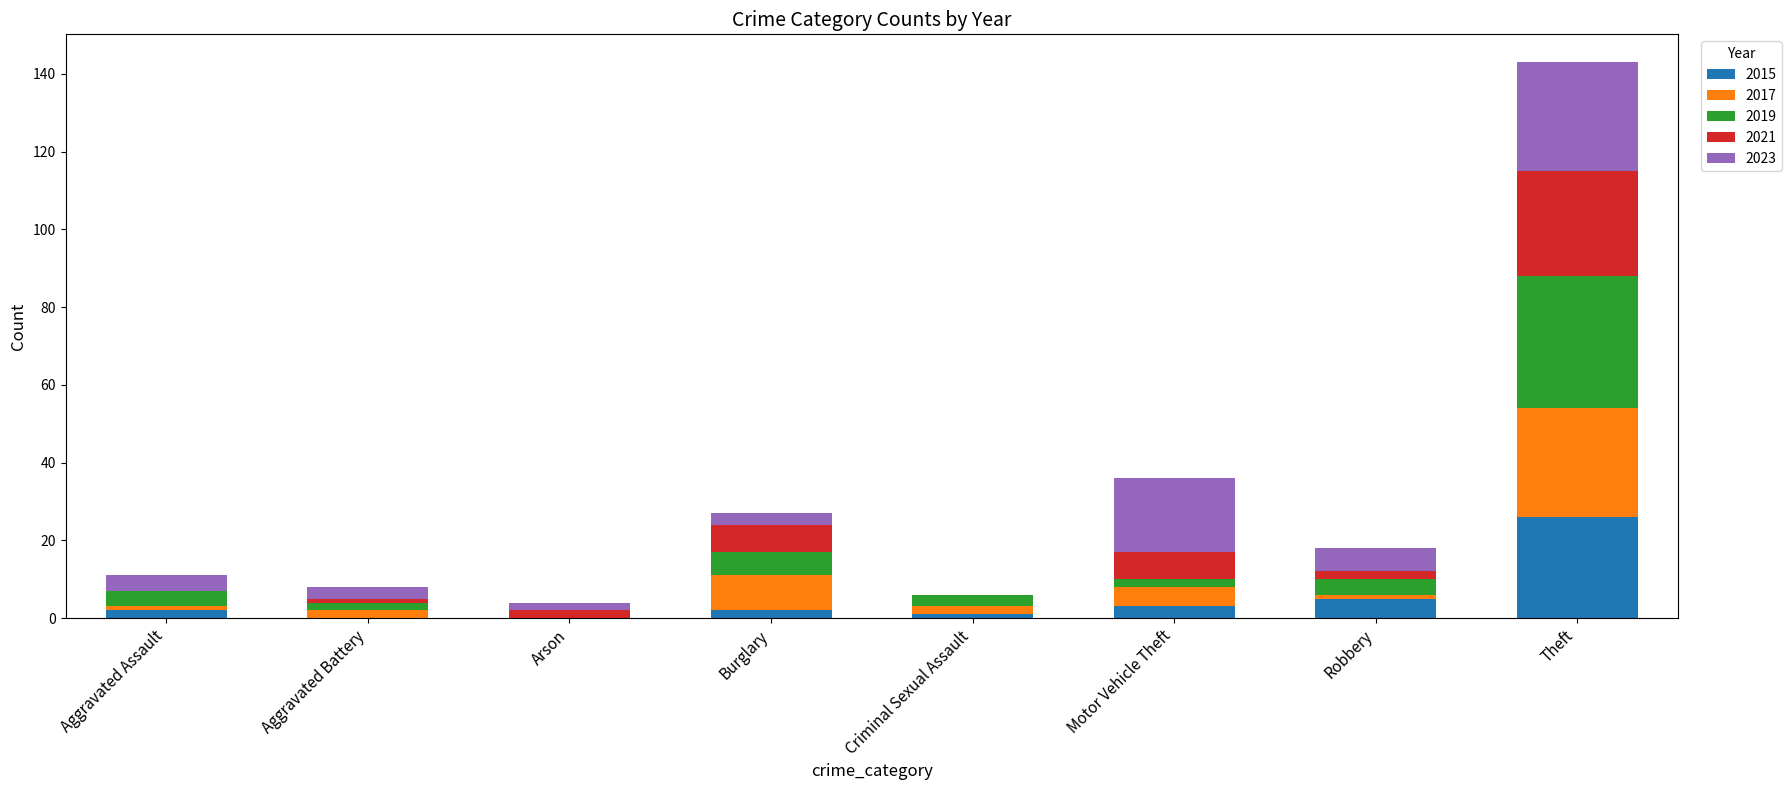

What is the maximum value for 2015?

26